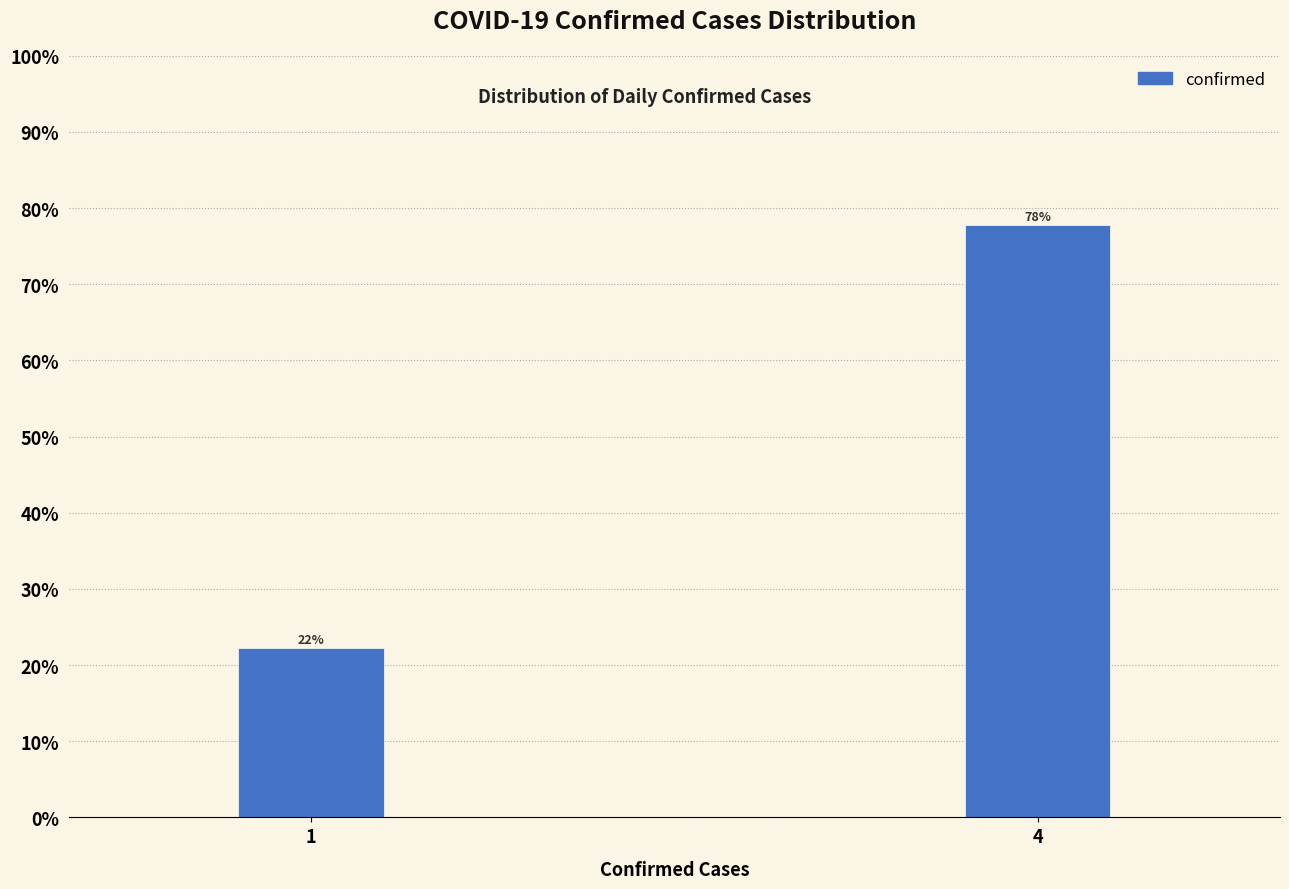

Rank the categories by value from lowest to highest.

1, 4